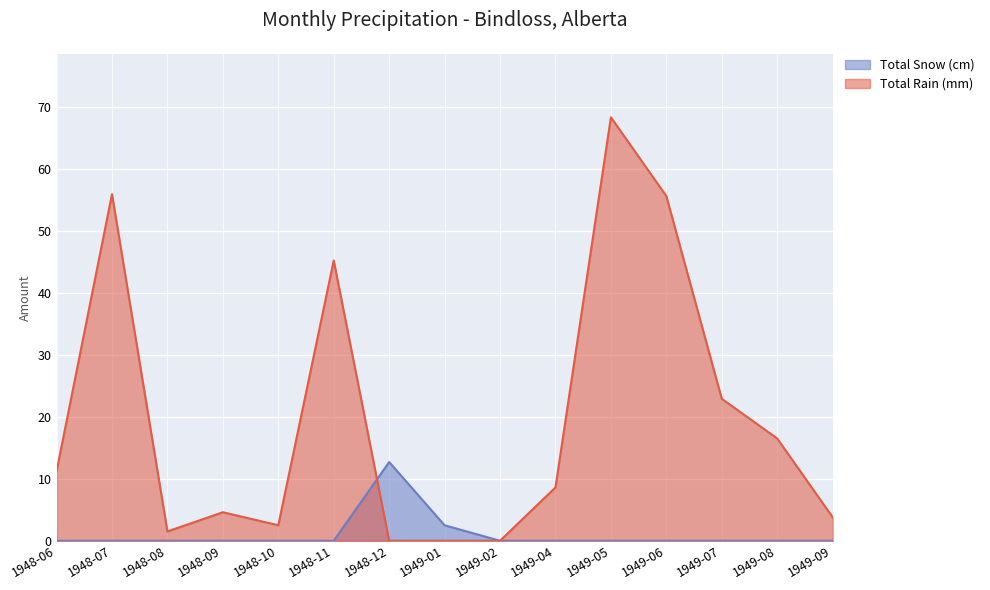

What value does the Total Rain (mm) series have at 1949-09?

3.8